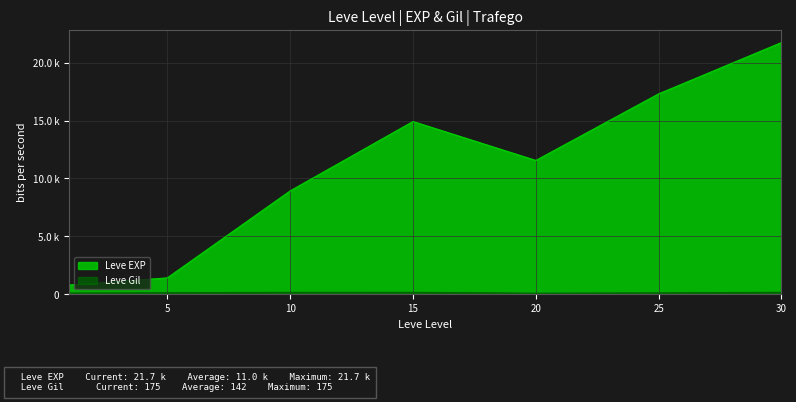

Is the value of Leve Gil at 20 greater than the value of Leve EXP at 30?

No